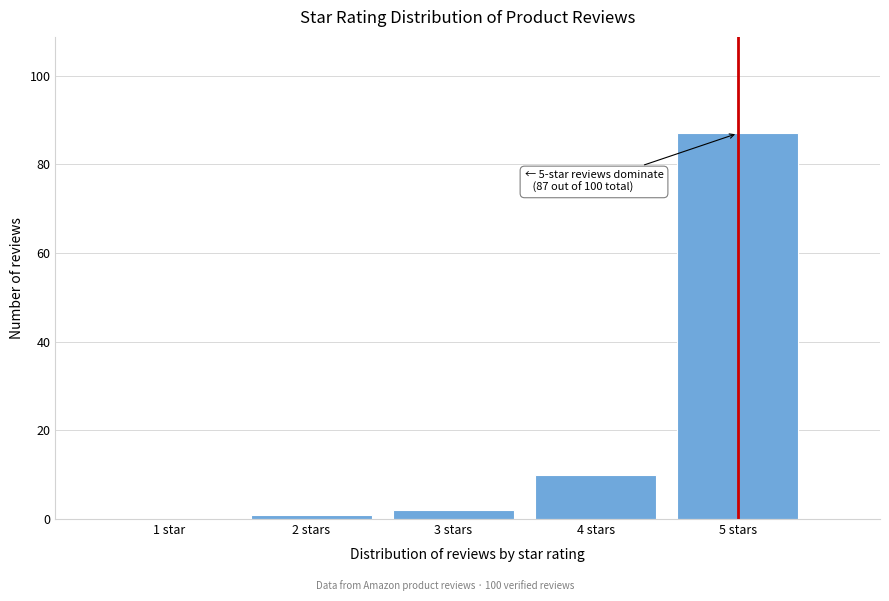

Reading left to right, extract all data points from this chart.

1 star=0	2 stars=1	3 stars=2	4 stars=10	5 stars=87